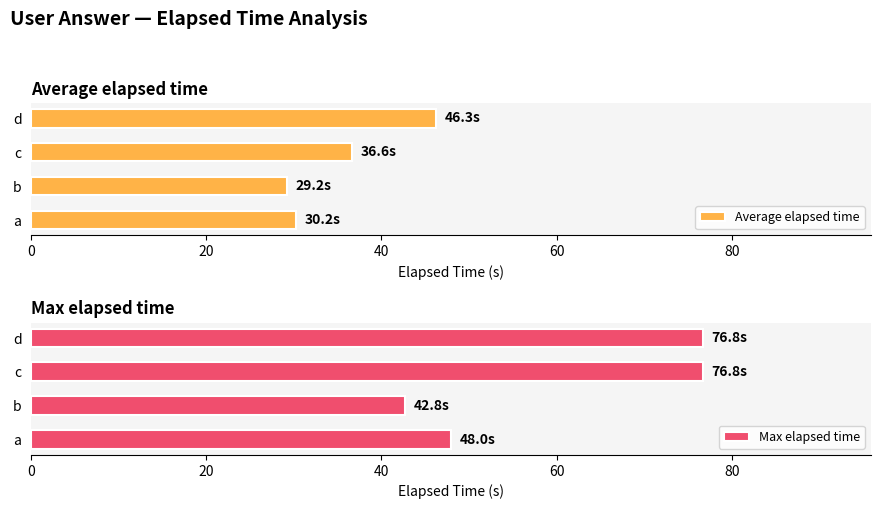

What is the maximum value for Max elapsed time?

76.8